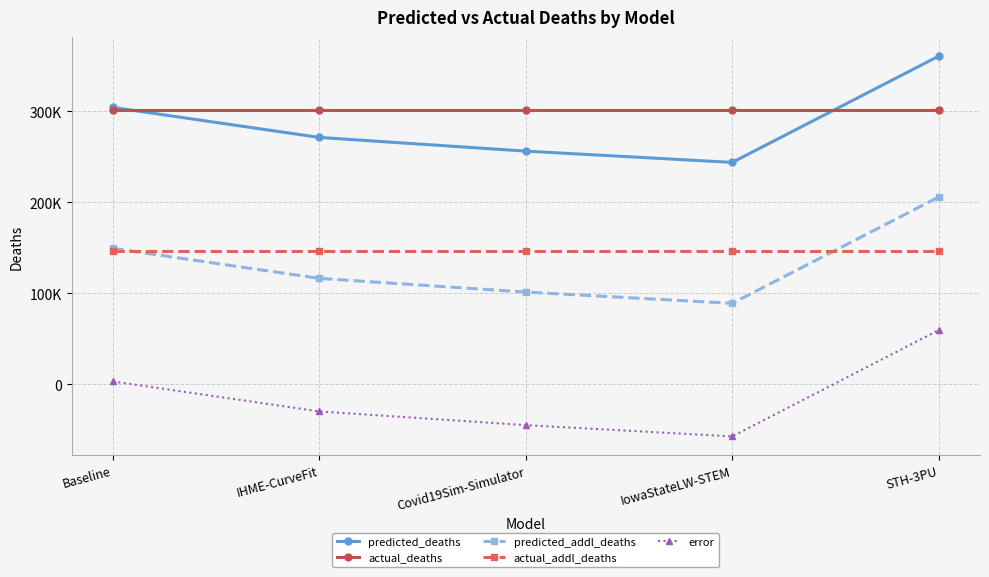

Does the chart have visible grid lines?

Yes